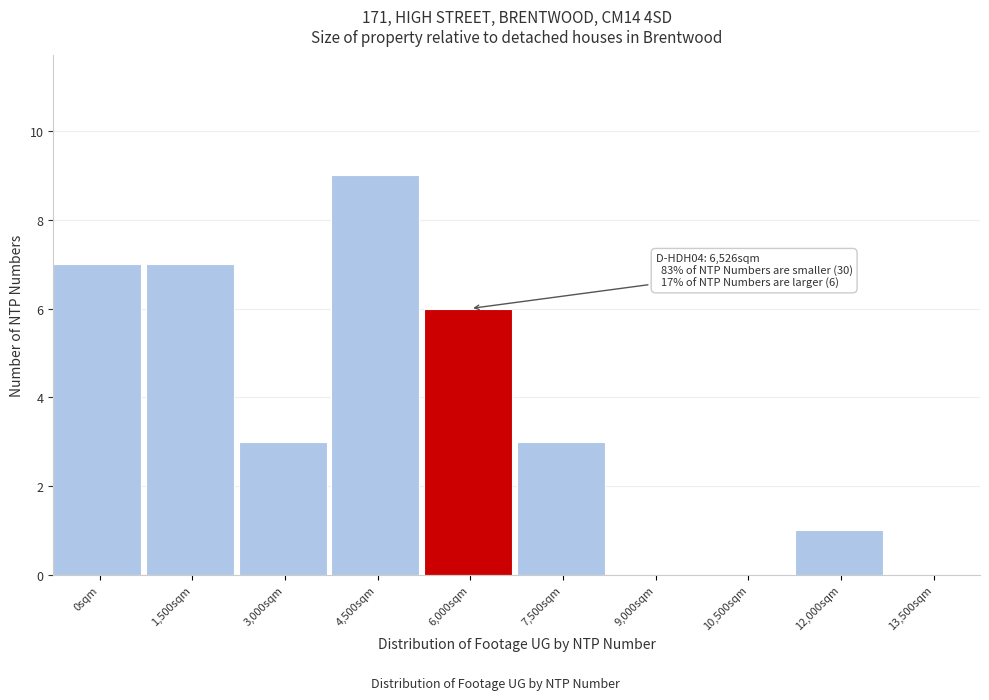

Reading left to right, list all the values displayed in this chart.

0sqm=7	1,500sqm=7	3,000sqm=3	4,500sqm=9	6,000sqm=6	7,500sqm=3	9,000sqm=0	10,500sqm=0	12,000sqm=1	13,500sqm=0